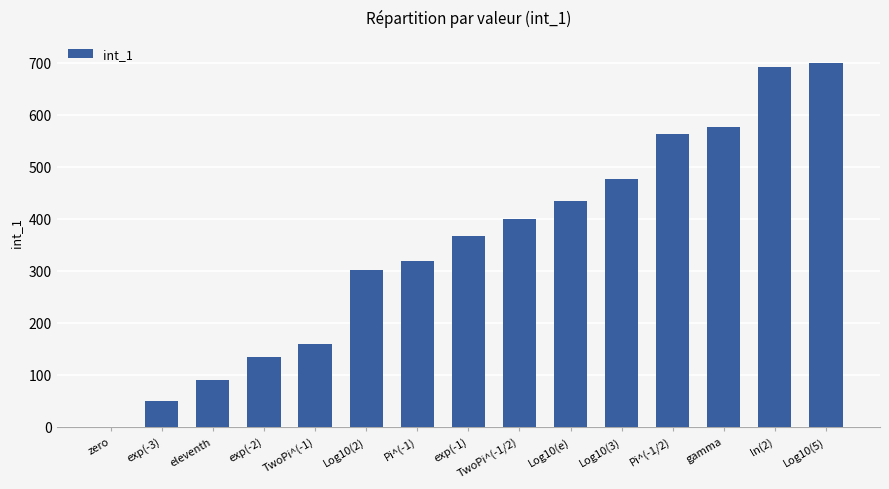

The value at exp(-2) is 135.3. True or false?

True